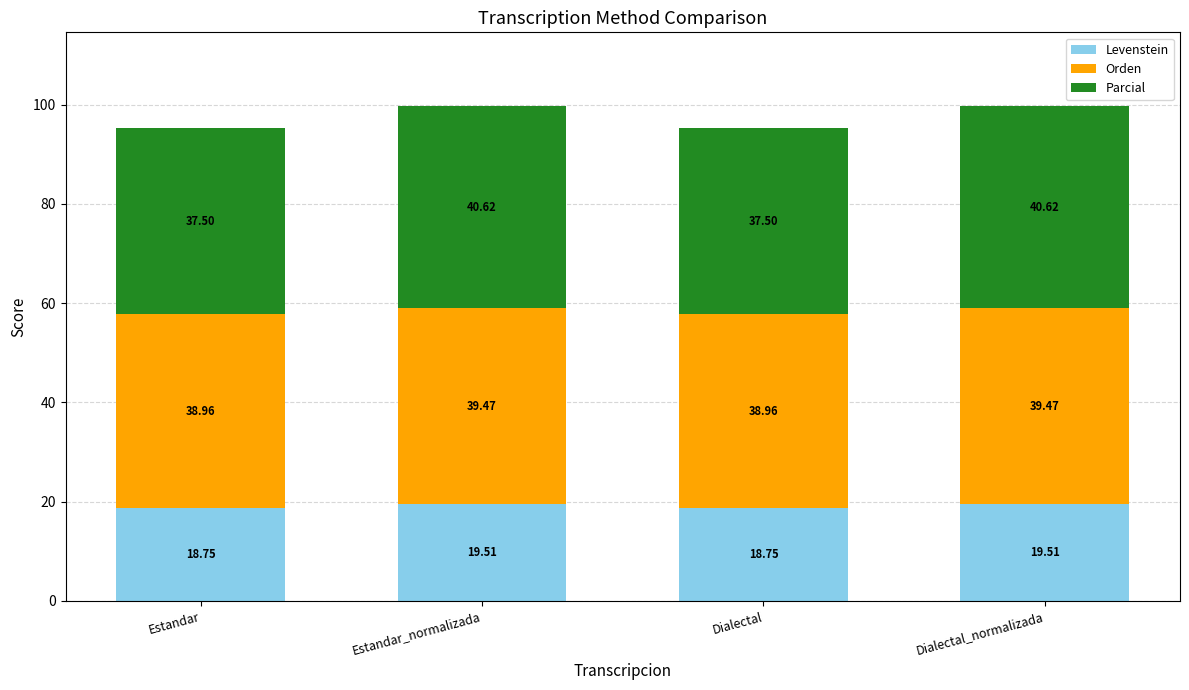

What is the total value across all series at Estandar_normalizada?

99.6